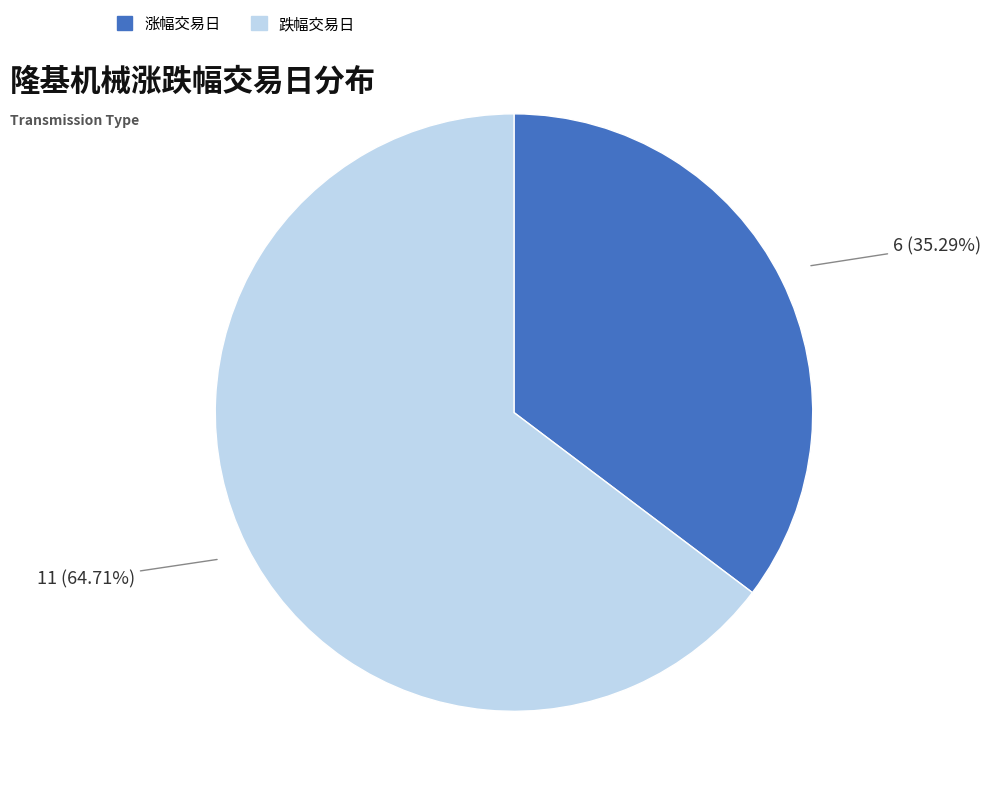

Does any single category account for the majority?

Yes